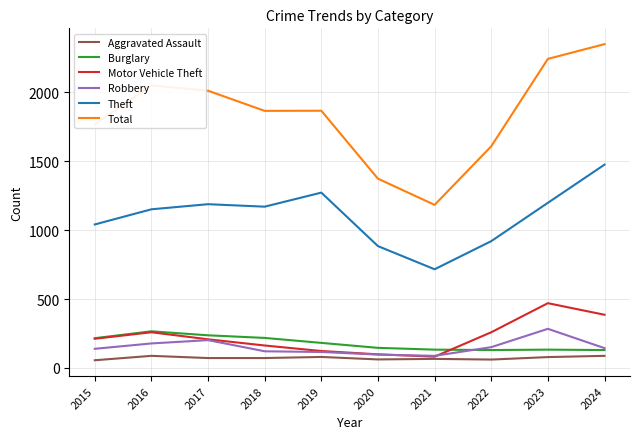

What is the greatest value displayed?

2349